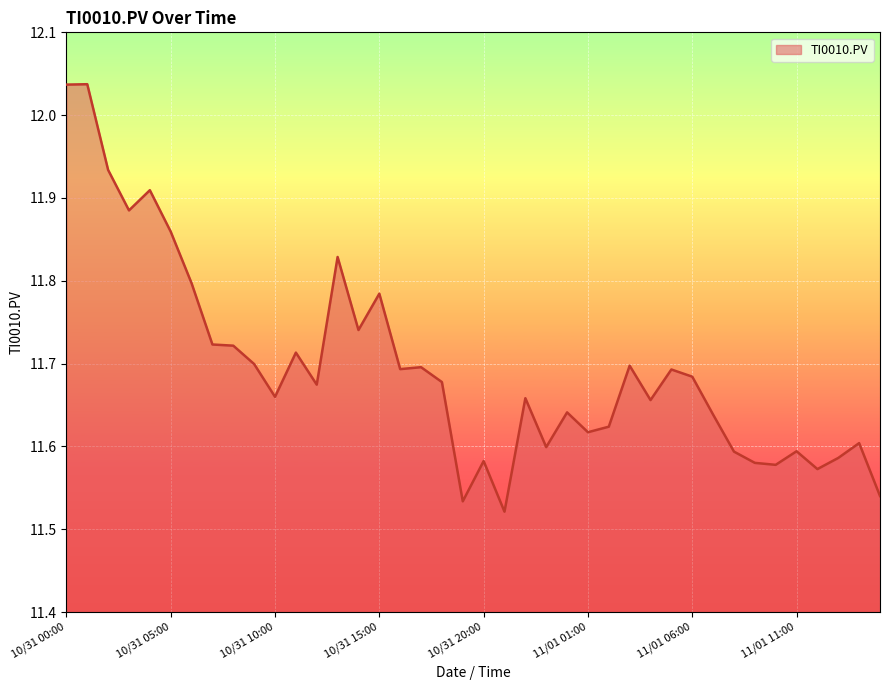

What is the difference between the maximum and minimum values?

0.5